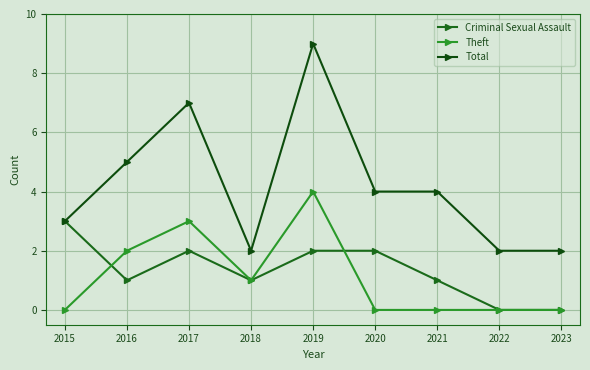

Between 2016 and 2023, which series saw the biggest shift?

Total